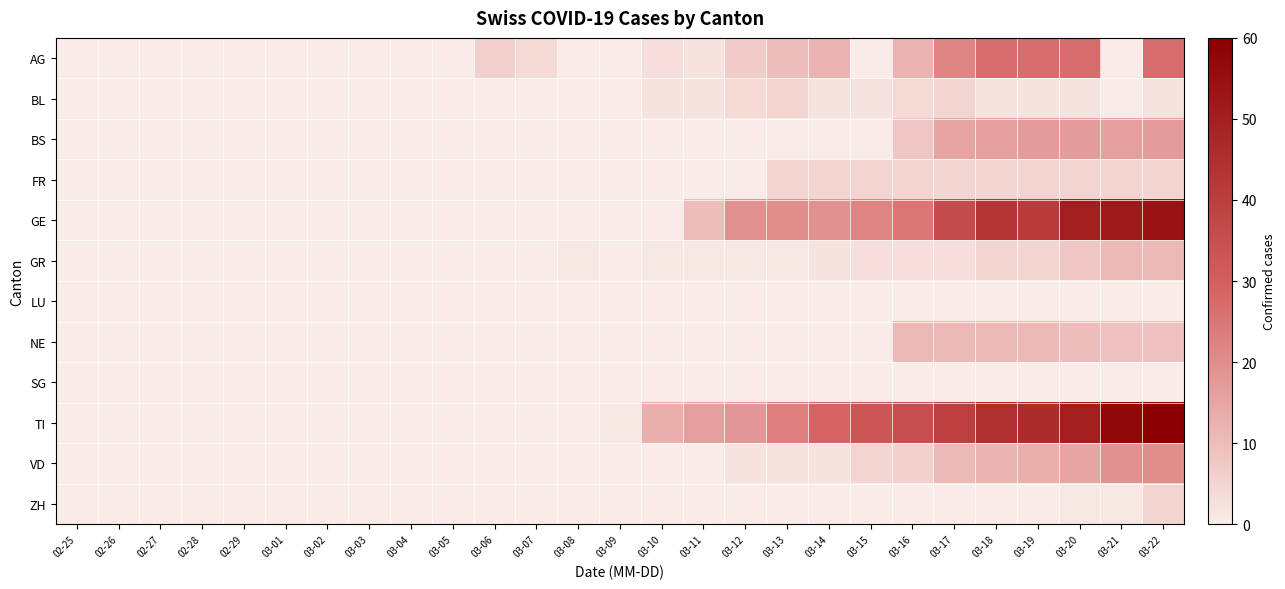

Reading left to right, extract all data points from this chart.

AG: 02-25=0	02-26=0	02-27=0	02-28=0	02-29=0	03-01=0	03-02=0	03-03=0	03-04=0	03-05=0	03-06=6	03-07=4	03-08=0	03-09=0	03-10=3	03-11=2	03-12=7	03-13=10	03-14=12	03-15=0	03-16=12	03-17=22	03-18=27	03-19=27	03-20=27	03-21=0	03-22=27
BL: 02-25=0	02-26=0	02-27=0	02-28=0	02-29=0	03-01=0	03-02=0	03-03=0	03-04=0	03-05=0	03-06=0	03-07=0	03-08=0	03-09=0	03-10=2	03-11=2	03-12=4	03-13=5	03-14=2	03-15=2	03-16=4	03-17=5	03-18=2	03-19=2	03-20=2	03-21=0	03-22=2
BS: 02-25=0	02-26=0	02-27=0	02-28=0	02-29=0	03-01=0	03-02=0	03-03=0	03-04=0	03-05=0	03-06=0	03-07=0	03-08=0	03-09=0	03-10=0	03-11=0	03-12=0	03-13=0	03-14=0	03-15=0	03-16=8	03-17=15	03-18=16	03-19=17	03-20=17	03-21=16	03-22=17
FR: 02-25=0	02-26=0	02-27=0	02-28=0	02-29=0	03-01=0	03-02=0	03-03=0	03-04=0	03-05=0	03-06=0	03-07=0	03-08=0	03-09=0	03-10=0	03-11=0	03-12=0	03-13=5	03-14=5	03-15=5	03-16=5	03-17=5	03-18=5	03-19=5	03-20=5	03-21=5	03-22=5
GE: 02-25=0	02-26=0	02-27=0	02-28=0	02-29=0	03-01=0	03-02=0	03-03=0	03-04=0	03-05=0	03-06=0	03-07=0	03-08=0	03-09=0	03-10=0	03-11=10	03-12=19	03-13=20	03-14=19	03-15=22	03-16=25	03-17=36	03-18=43	03-19=41	03-20=50	03-21=52	03-22=54
GR: 02-25=0	02-26=0	02-27=0	02-28=0	02-29=0	03-01=0	03-02=0	03-03=0	03-04=0	03-05=0	03-06=0	03-07=0	03-08=1	03-09=0	03-10=1	03-11=1	03-12=1	03-13=1	03-14=2	03-15=3	03-16=3	03-17=3	03-18=5	03-19=5	03-20=8	03-21=11	03-22=11
LU: 02-25=0	02-26=0	02-27=0	02-28=0	02-29=0	03-01=0	03-02=0	03-03=0	03-04=0	03-05=0	03-06=0	03-07=0	03-08=0	03-09=0	03-10=0	03-11=0	03-12=0	03-13=0	03-14=0	03-15=0	03-16=0	03-17=0	03-18=0	03-19=0	03-20=0	03-21=0	03-22=0
NE: 02-25=0	02-26=0	02-27=0	02-28=0	02-29=0	03-01=0	03-02=0	03-03=0	03-04=0	03-05=0	03-06=0	03-07=0	03-08=0	03-09=0	03-10=0	03-11=0	03-12=0	03-13=0	03-14=0	03-15=0	03-16=11	03-17=11	03-18=11	03-19=11	03-20=10	03-21=9	03-22=9
SG: 02-25=0	02-26=0	02-27=0	02-28=0	02-29=0	03-01=0	03-02=0	03-03=0	03-04=0	03-05=0	03-06=0	03-07=0	03-08=0	03-09=0	03-10=0	03-11=0	03-12=0	03-13=0	03-14=0	03-15=0	03-16=0	03-17=0	03-18=0	03-19=0	03-20=0	03-21=0	03-22=0
TI: 02-25=0	02-26=0	02-27=0	02-28=0	02-29=0	03-01=0	03-02=0	03-03=0	03-04=0	03-05=0	03-06=0	03-07=0	03-08=0	03-09=1	03-10=13	03-11=16	03-12=18	03-13=23	03-14=29	03-15=33	03-16=35	03-17=40	03-18=45	03-19=46	03-20=50	03-21=57	03-22=60
VD: 02-25=0	02-26=0	02-27=0	02-28=0	02-29=0	03-01=0	03-02=0	03-03=0	03-04=0	03-05=0	03-06=0	03-07=0	03-08=0	03-09=0	03-10=0	03-11=0	03-12=2	03-13=2	03-14=2	03-15=5	03-16=6	03-17=11	03-18=12	03-19=13	03-20=15	03-21=19	03-22=20
ZH: 02-25=0	02-26=0	02-27=0	02-28=0	02-29=0	03-01=0	03-02=0	03-03=0	03-04=0	03-05=0	03-06=0	03-07=0	03-08=0	03-09=0	03-10=0	03-11=0	03-12=0	03-13=0	03-14=0	03-15=0	03-16=0	03-17=0	03-18=0	03-19=0	03-20=1	03-21=1	03-22=5